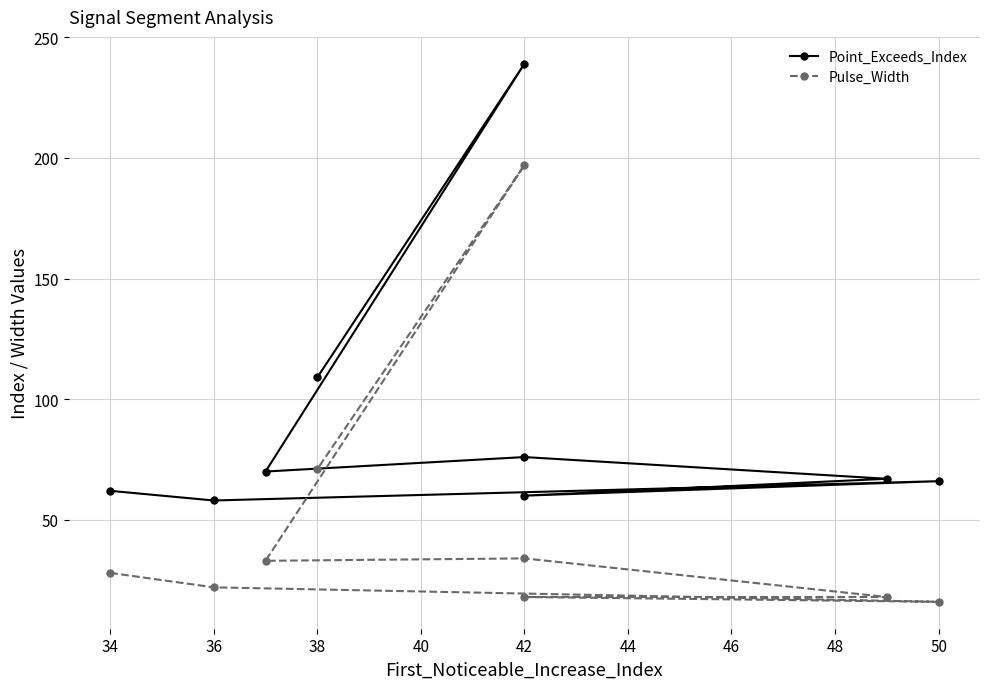

What is the highest value of the Pulse_Width series?

197